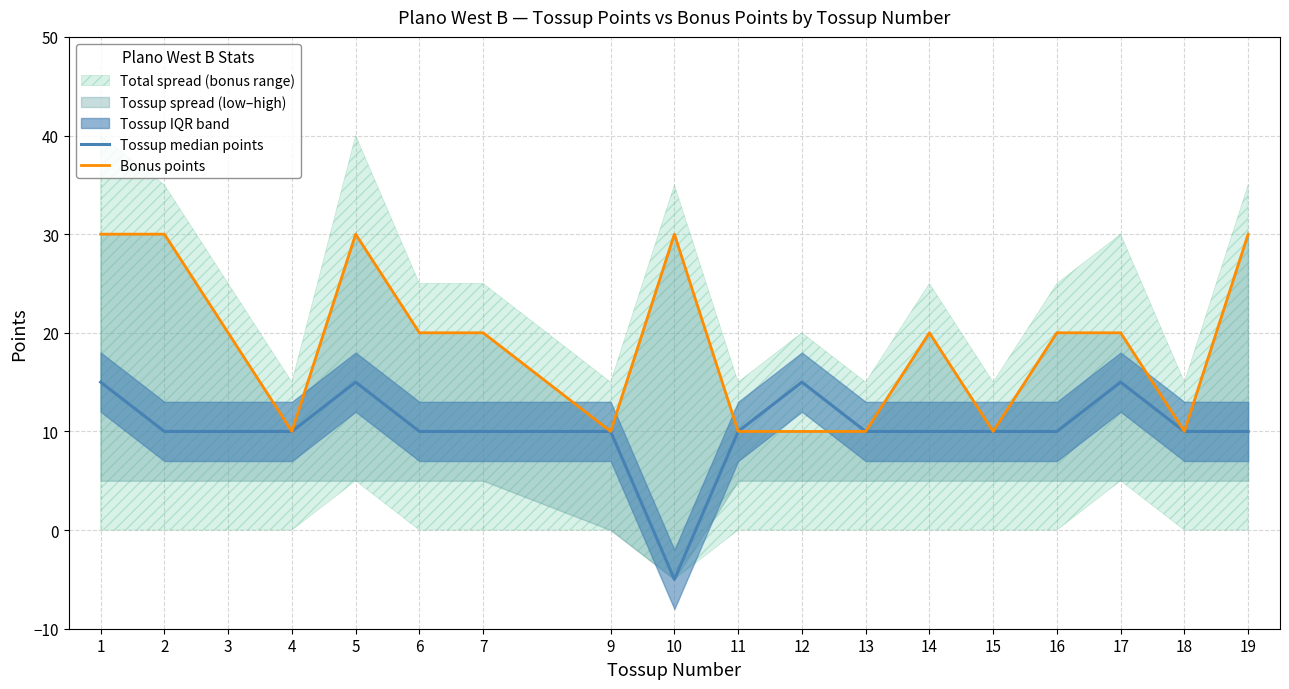

True or false: Bonus points and Tossup median points intersect in this chart.

False